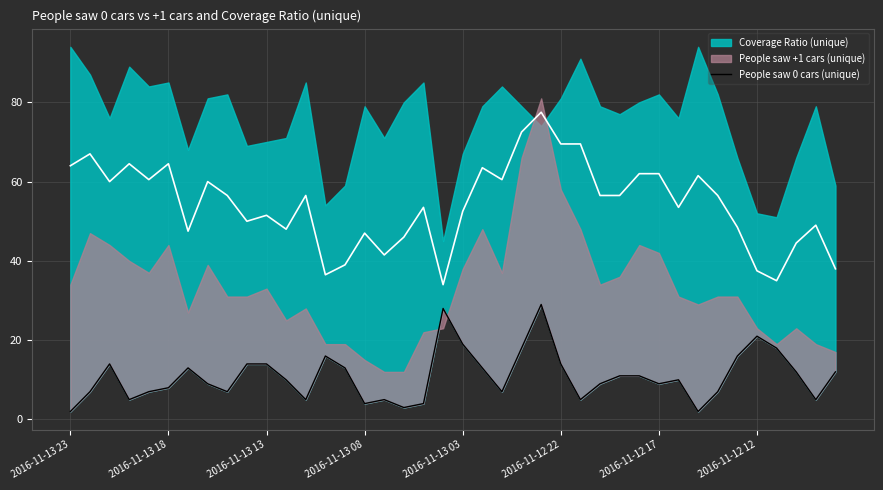

What is the smallest value displayed?

2